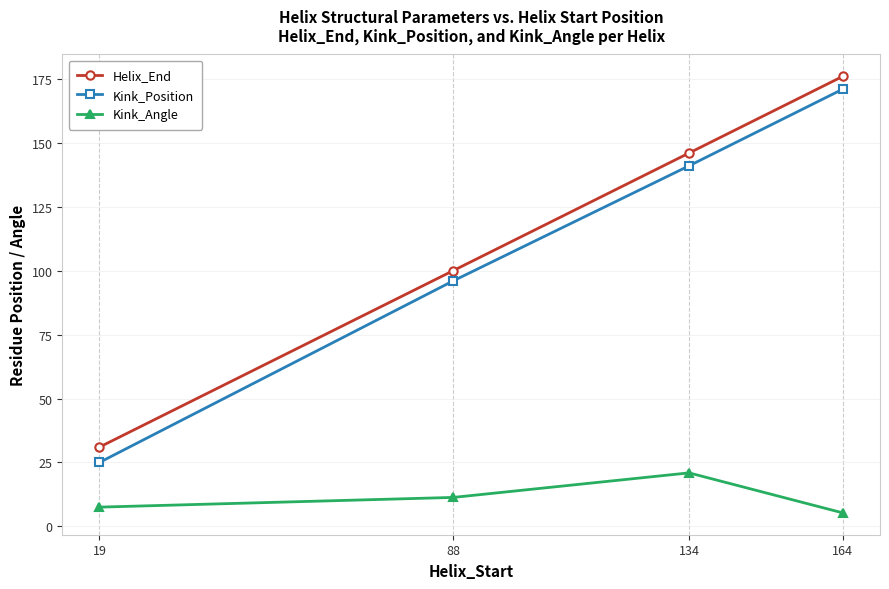

What is the difference between the highest and lowest values at 88?

88.7